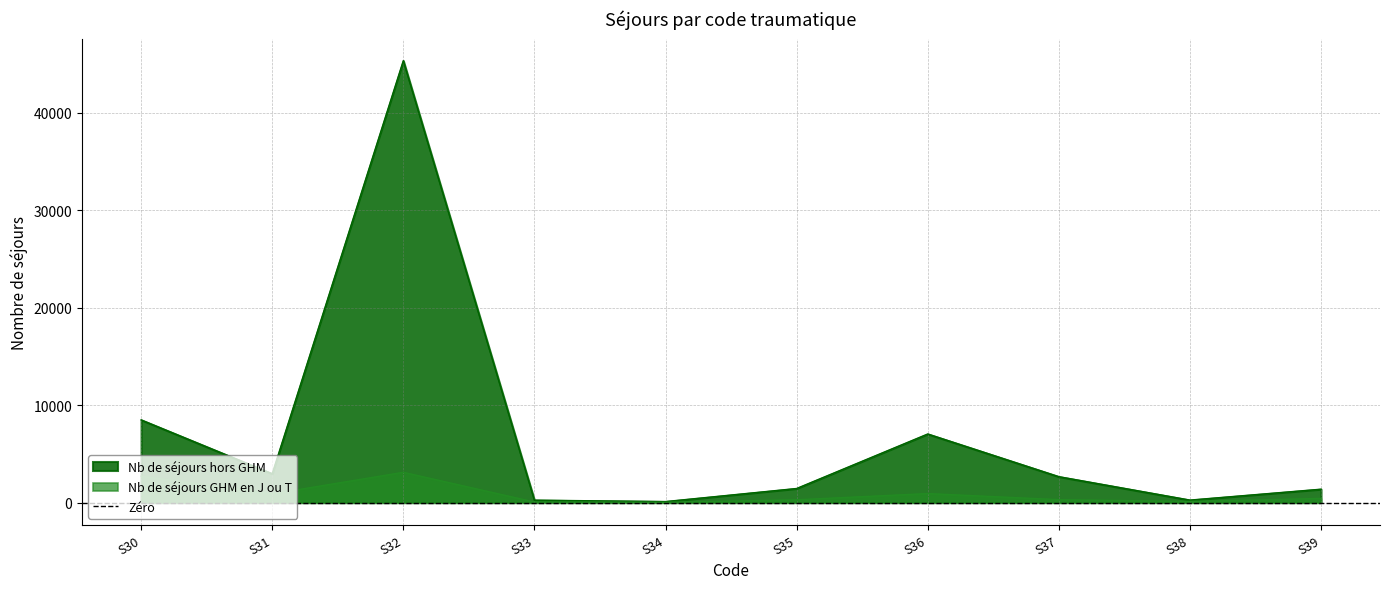

List the labels in order of Nb de séjours hors GHM value, largest first.

S32, S30, S36, S31, S37, S35, S39, S38, S33, S34